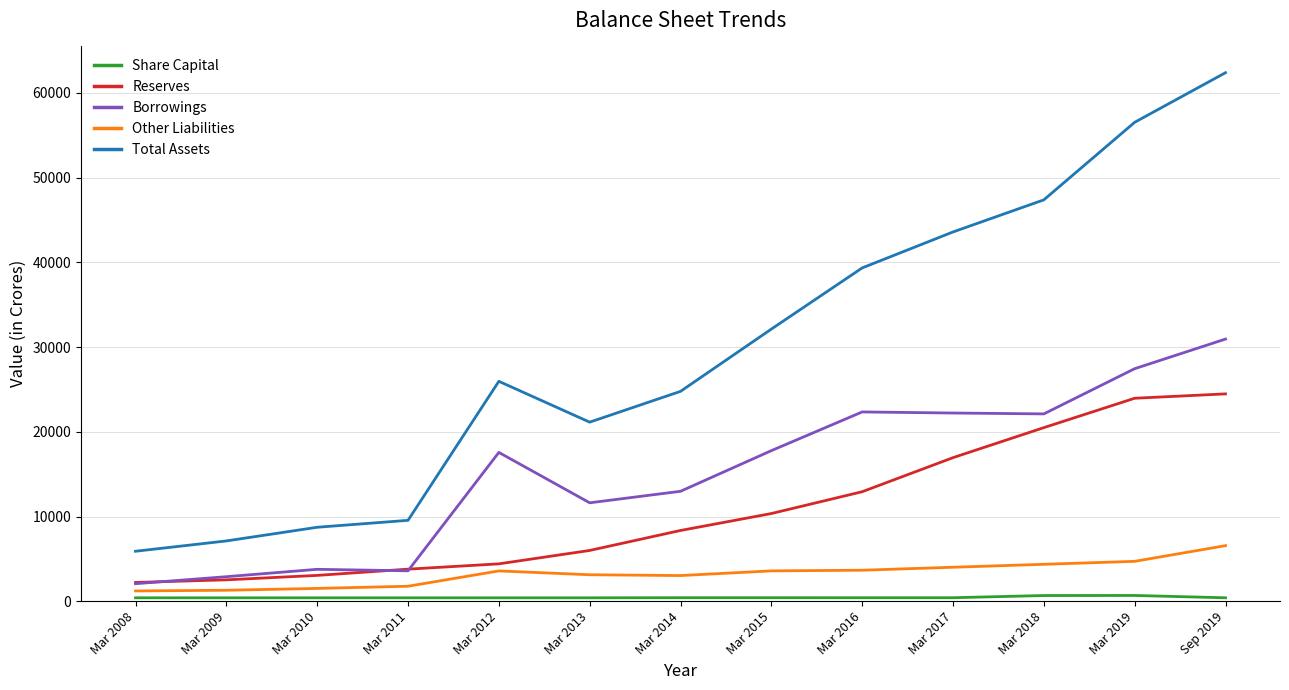

True or false: Borrowings has a value of 4968 at Mar 2013.

False